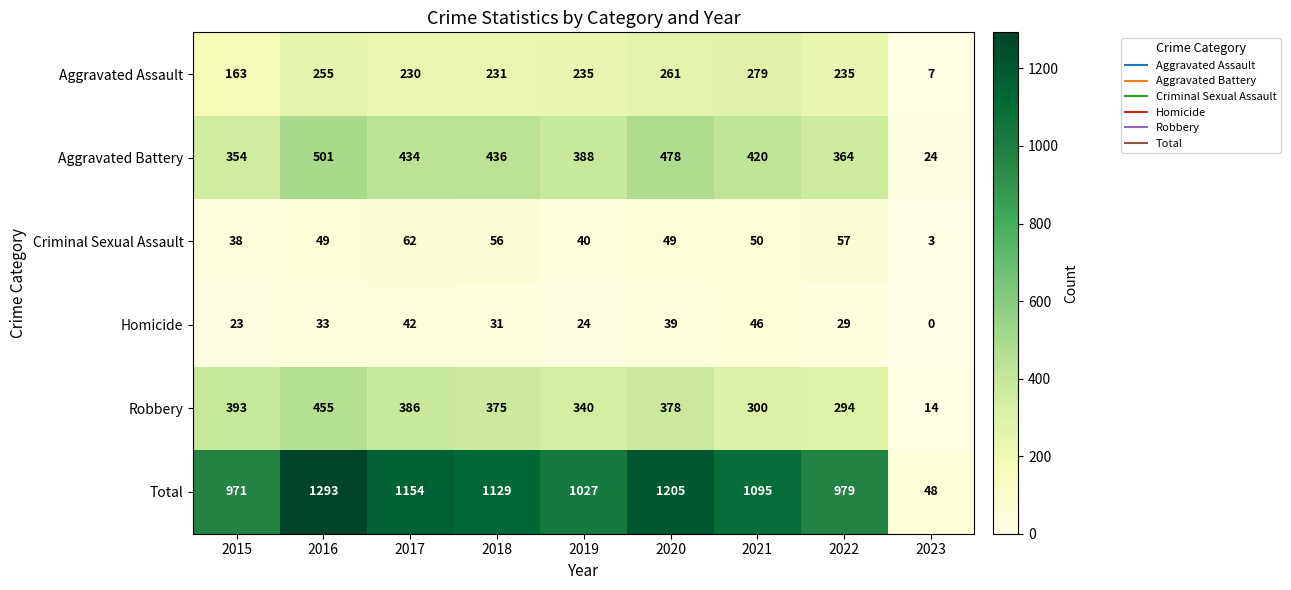

Which category has the highest value across all series?

2016